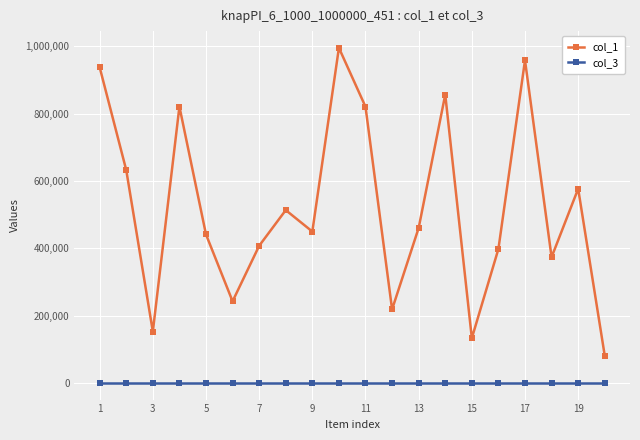

Which series has the largest range (max minus min)?

col_1